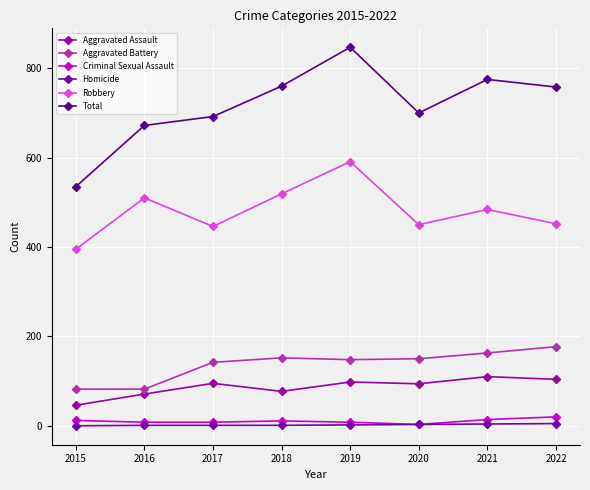

At which label does Homicide first exceed 2?

2020